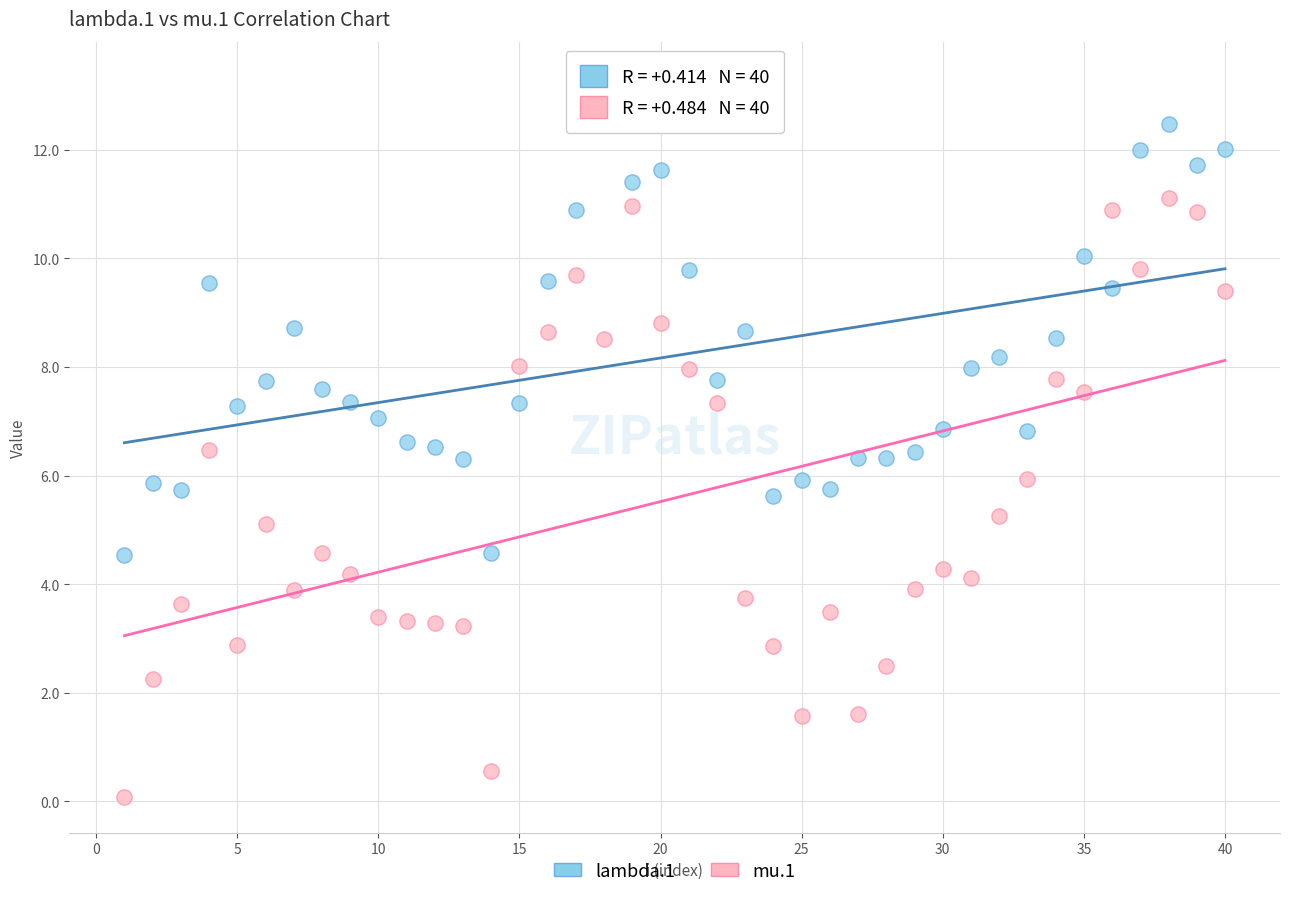

What are all the series names shown in the legend?

lambda.1, mu.1